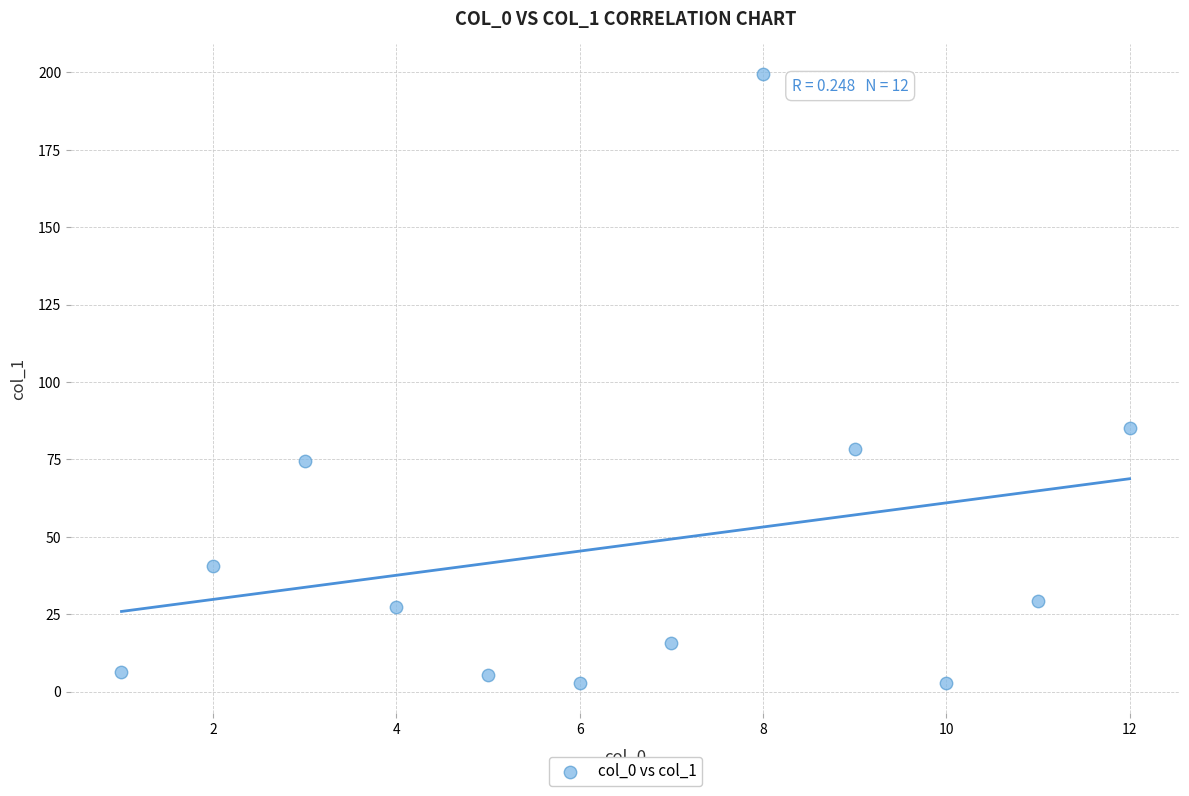

What Y value in the scatter plot is closest to 101?

85.1